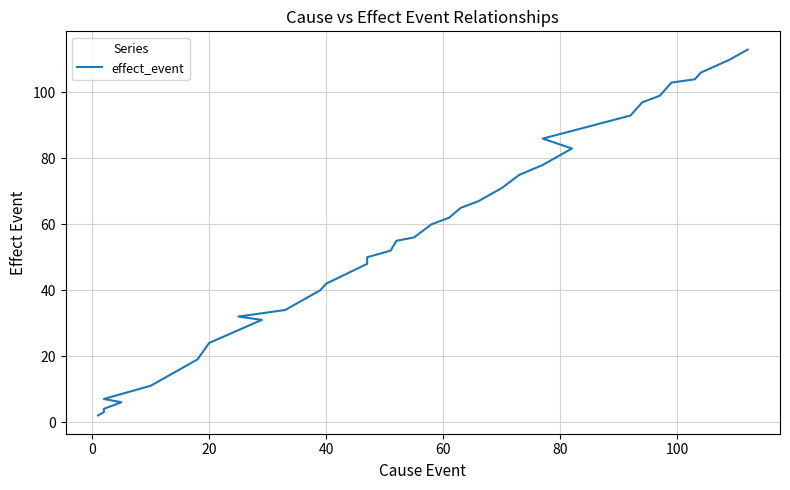

What is the value of the 1st point from the left?

2